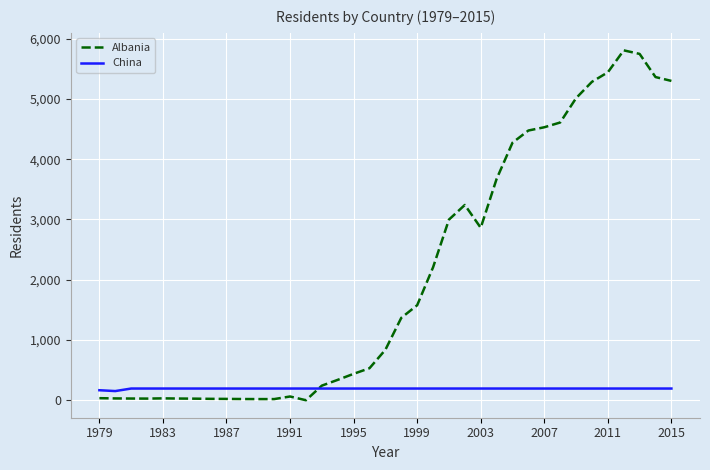

What is the sum of all Albania values?

76505